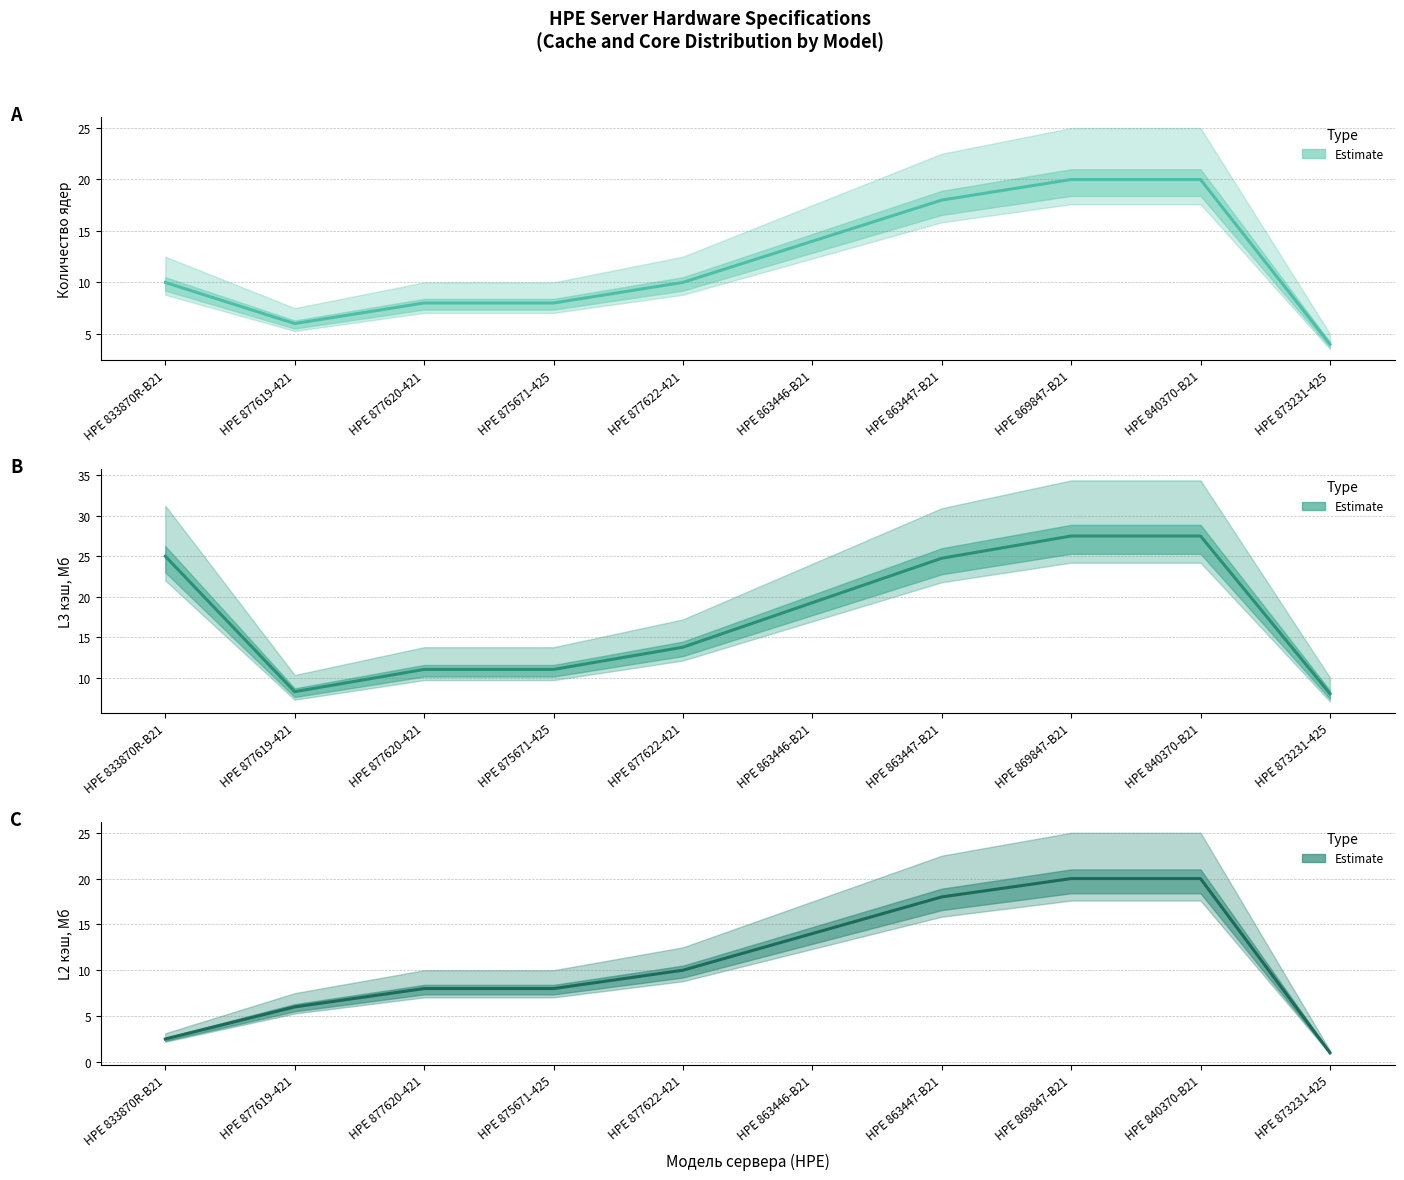

What position from the right is HPE 877622-421?

6